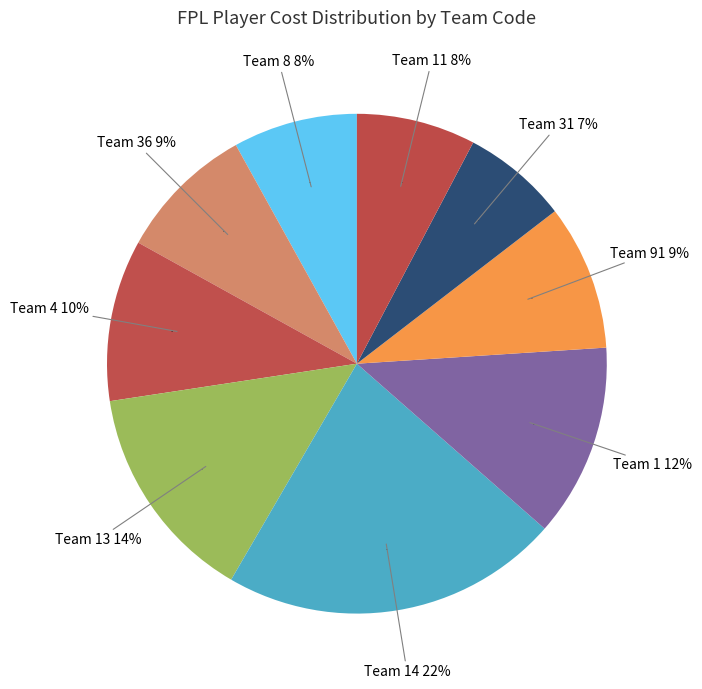

Do 8 and 13 together represent more than half of the pie?

No